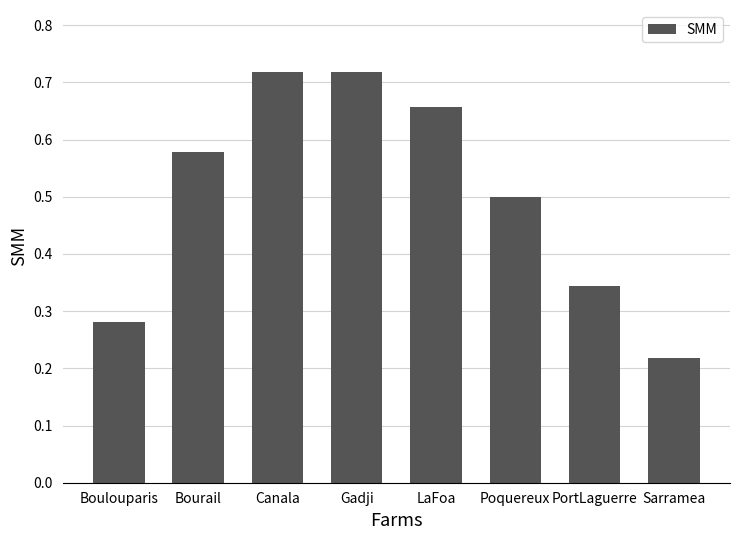

How many data points does each series have?

8